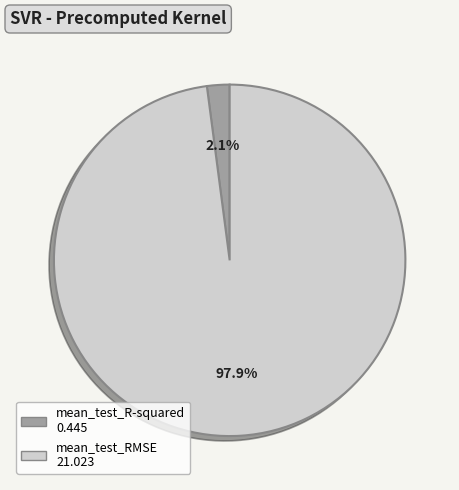

To the nearest percent, what is the average slice percentage?

50%